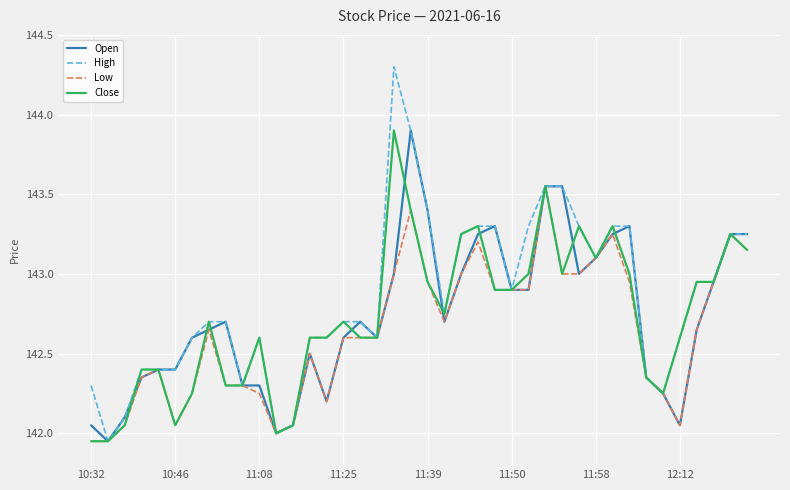

What is the greatest value displayed?

144.3